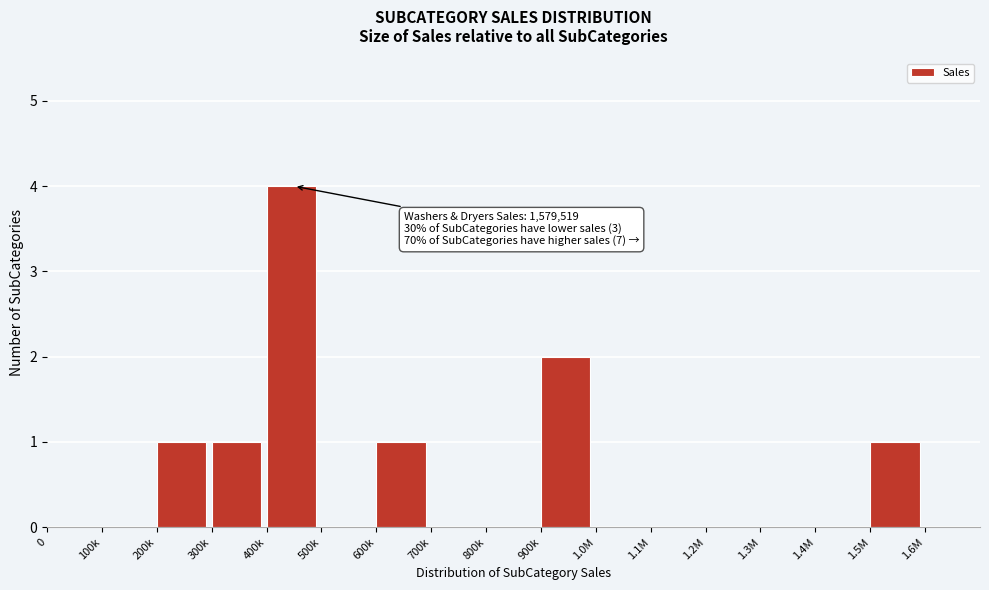

Reading left to right, list all the values displayed in this chart.

0=0	100k=0	200k=1	300k=1	400k=4	500k=0	600k=1	700k=0	800k=0	900k=2	1.0M=0	1.1M=0	1.2M=0	1.3M=0	1.4M=0	1.5M=1	1.6M=0